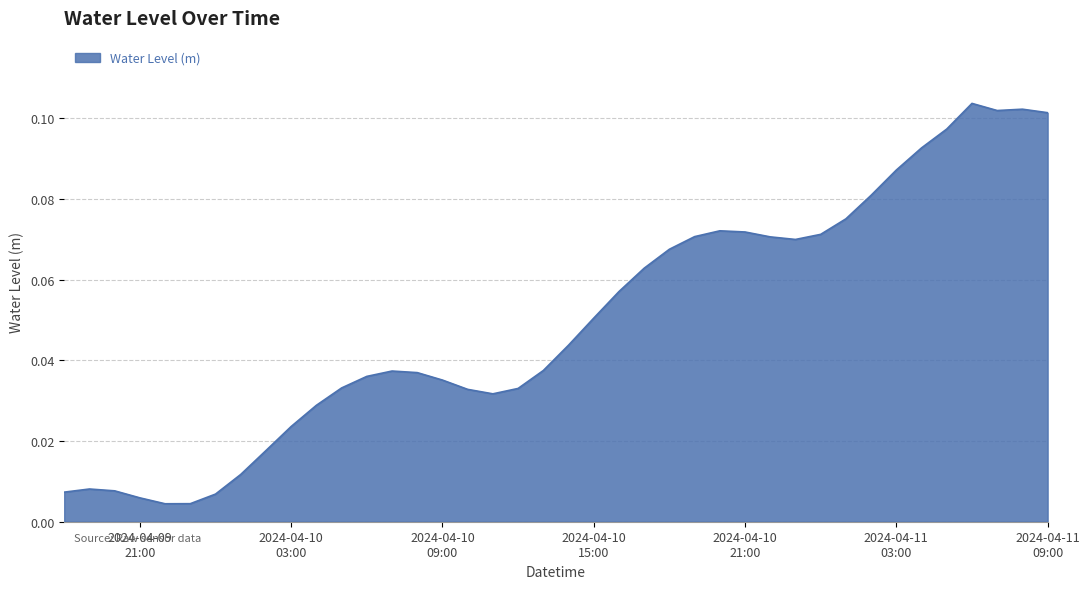

Reading left to right, list all the values displayed in this chart.

0.0	0.0	0.0	0.0	0.0	0.0	0.0	0.0	0.0	0.0	0.0	0.0	0.0	0.0	0.0	0.0	0.0	0.0	0.0	0.0	0.0	0.1	0.1	0.1	0.1	0.1	0.1	0.1	0.1	0.1	0.1	0.1	0.1	0.1	0.1	0.1	0.1	0.1	0.1	0.1